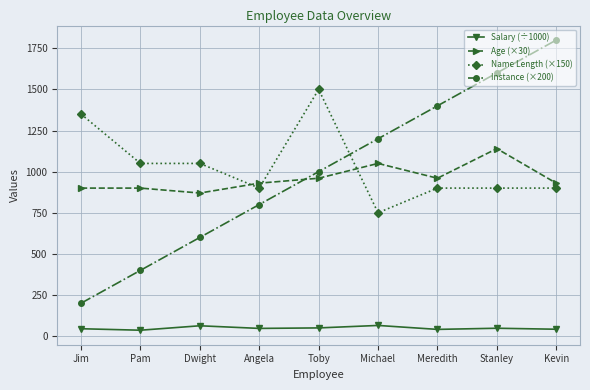

List the series in order of their peak value, lowest first.

Salary (÷1000), Age (×30), Name Length (×150), Instance (×200)